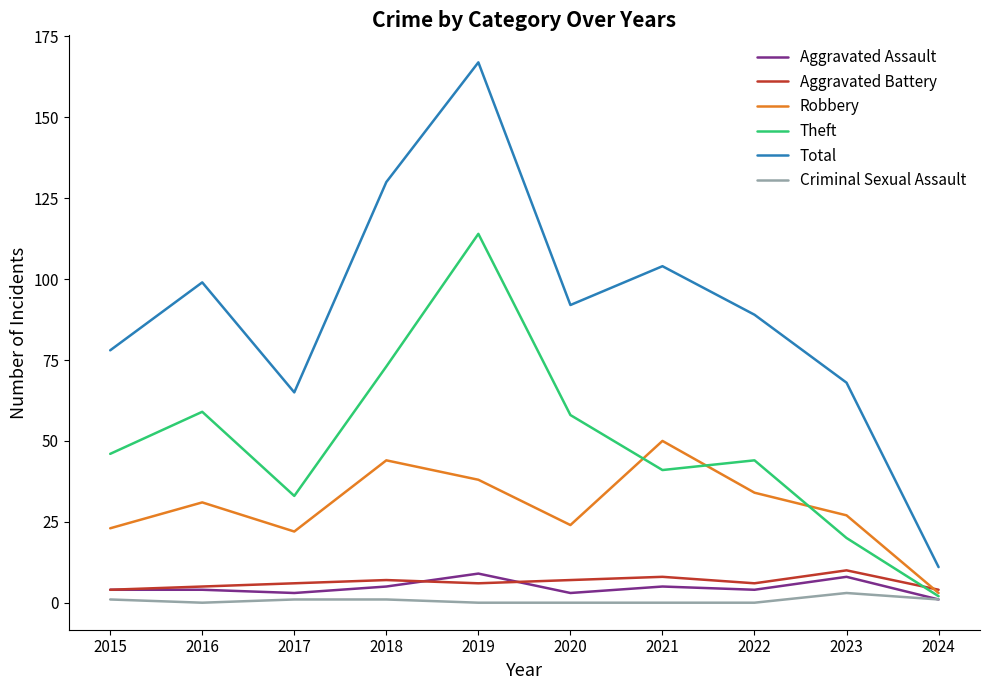

What is the spread (max minus min) of values at 2016?

99